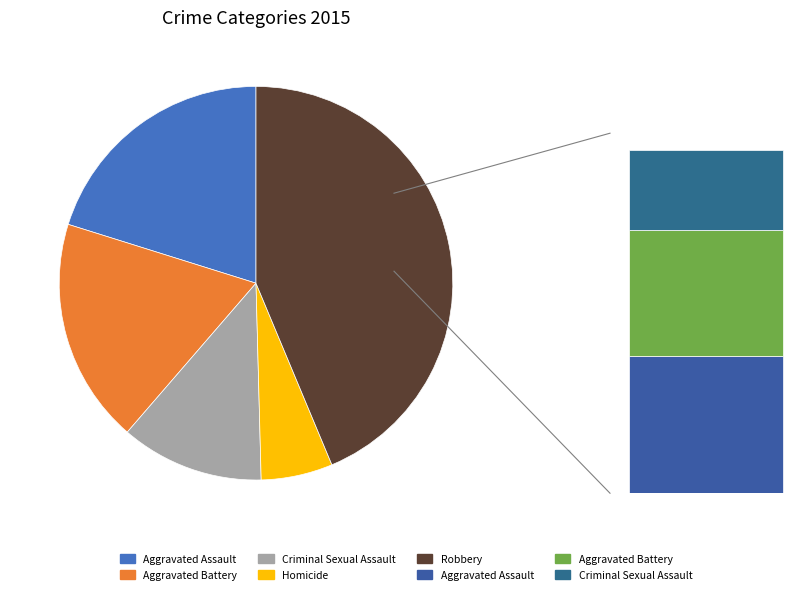

Is the sum of Robbery and Aggravated Battery greater than half?

Yes